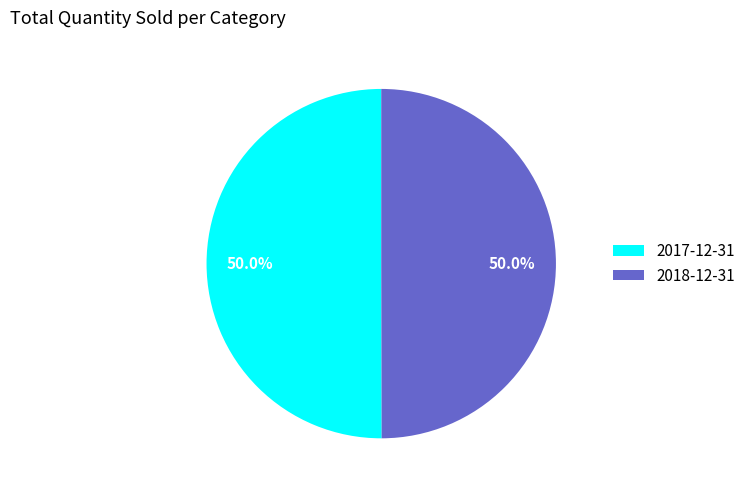

How many slices are in this pie chart?

2